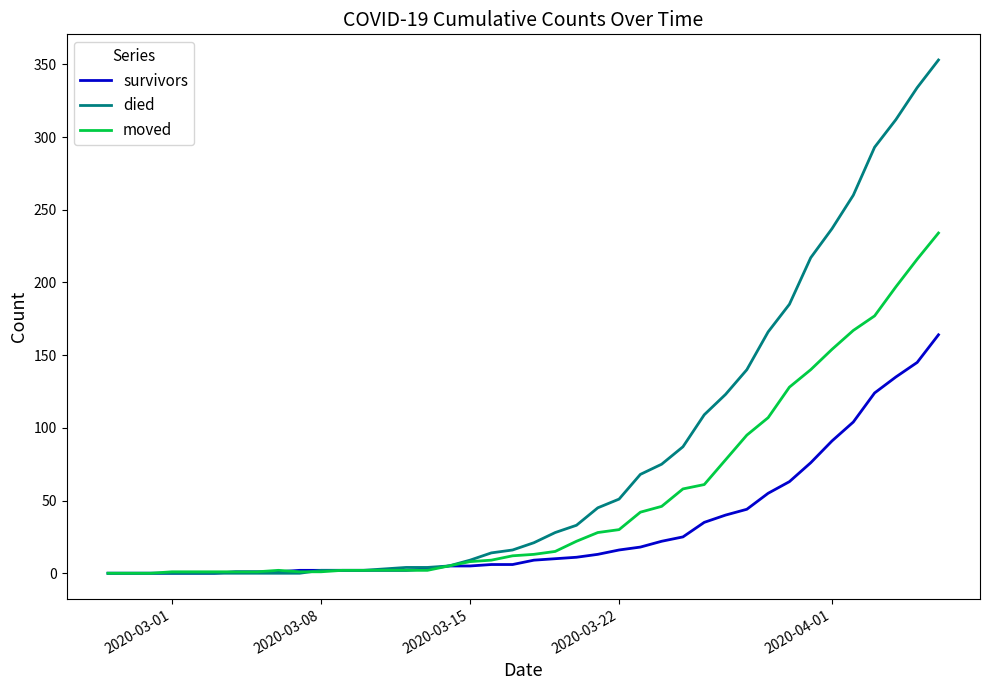

What is the maximum value for survivors?

164